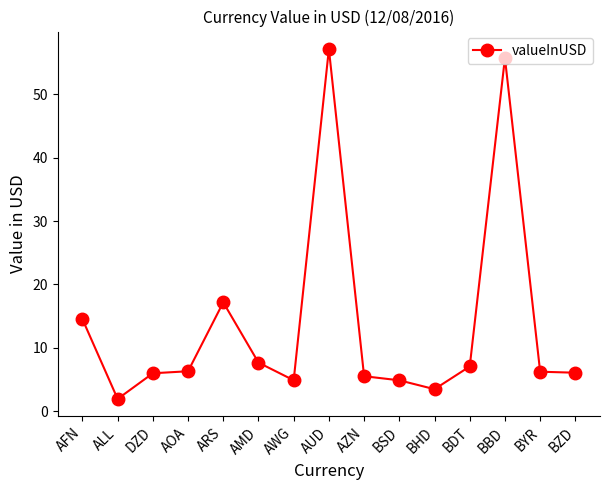

Where is the data nearest to the value 29?

ARS